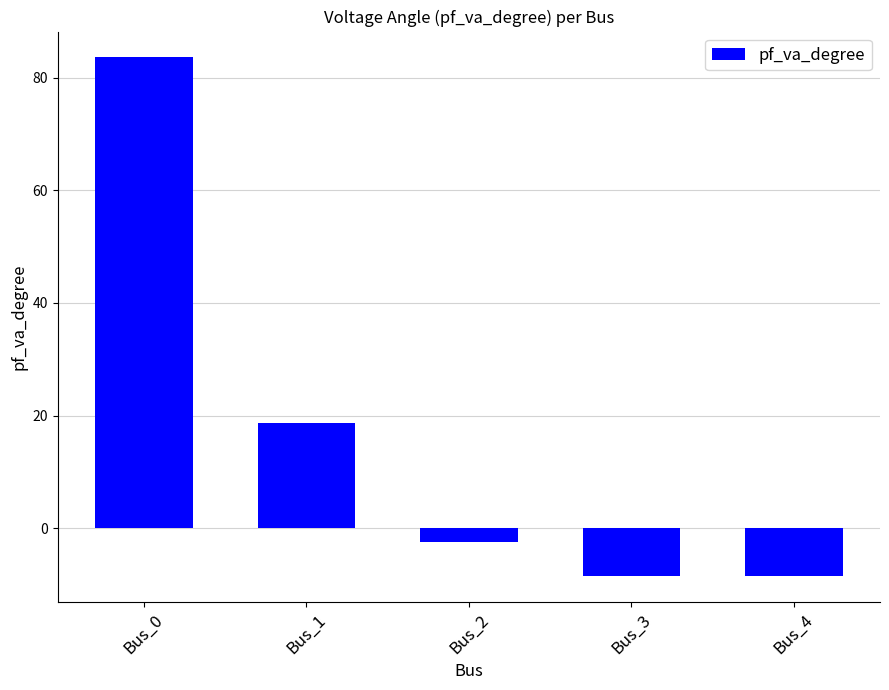

What is the approximate value at Bus_1?

18.6